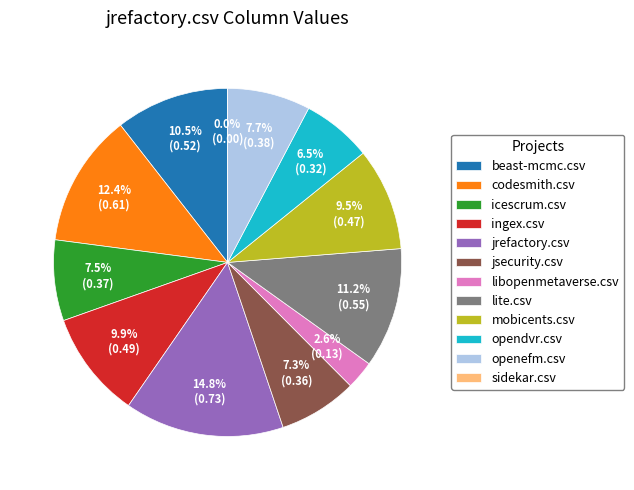

How much of the chart is everything except lite.csv?

88.8%